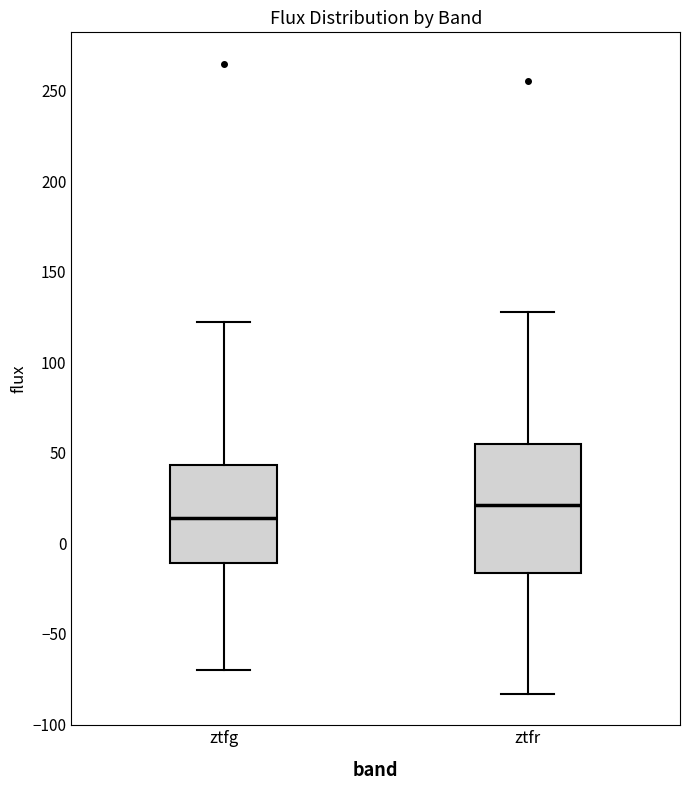

Reading left to right, read every box against the y-axis: the position of its median line, the range the box covers, and the ends of its whiskers. The values are not printed on the chart, so give them approximately, as read against the axis.

ztfg: median 15, box -10 to 45, whiskers -70 to 120
ztfr: median 20, box -15 to 55, whiskers -85 to 130